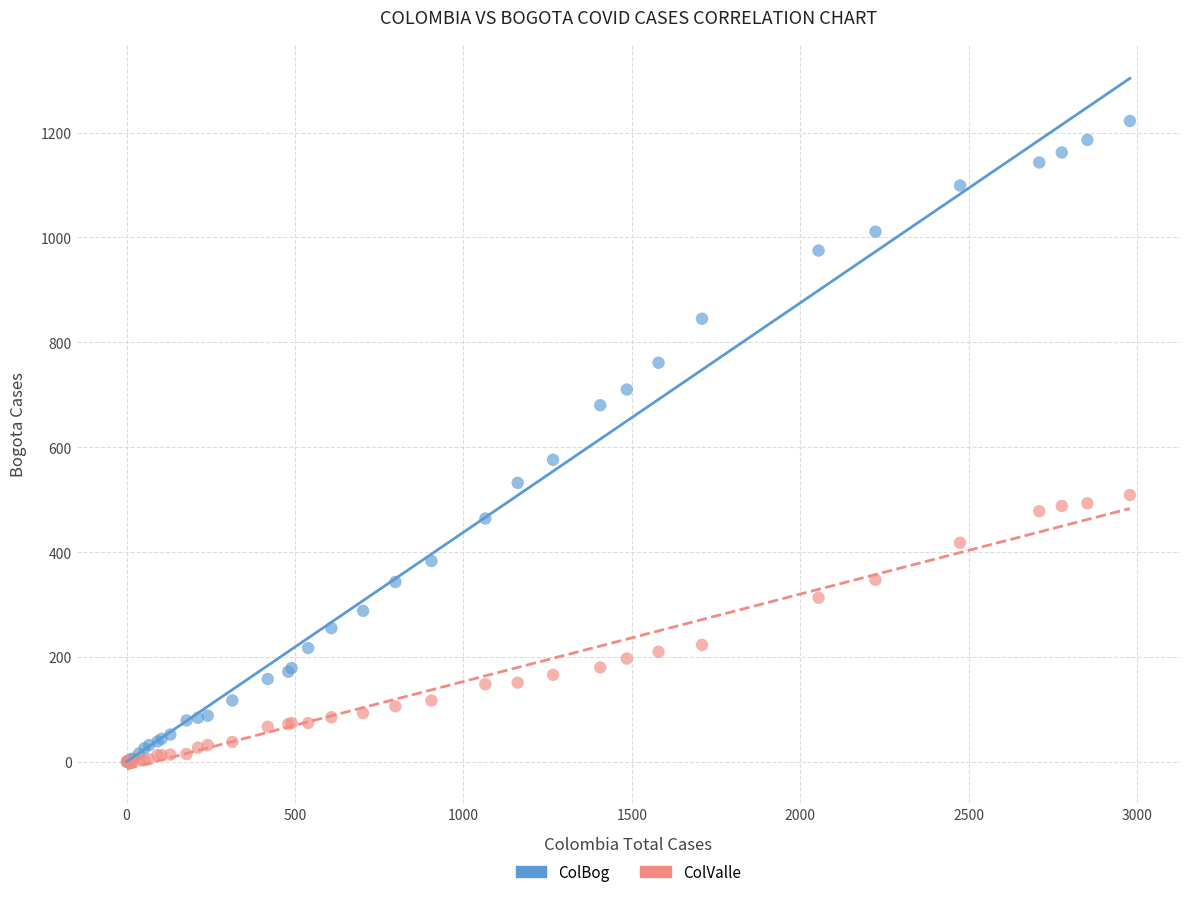

Which series has the widest spread of Y values?

ColBog